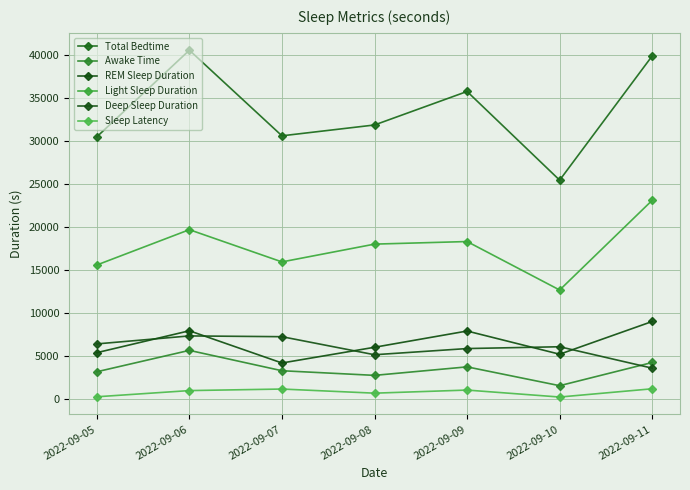

How many interior local valleys does the Light Sleep Duration series have?

2